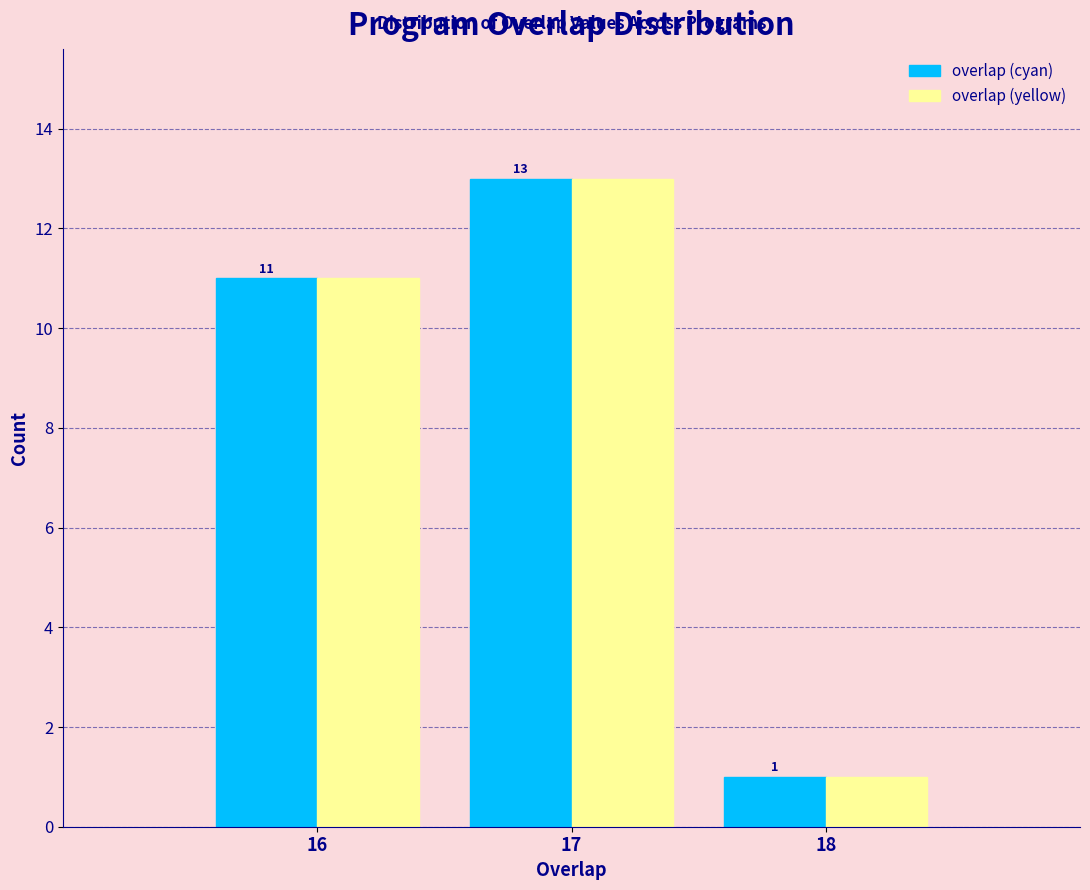

Reading left to right, what are all the values shown in this chart?

overlap (cyan): 16=11	17=13	18=1
overlap (yellow): 16=11	17=13	18=1